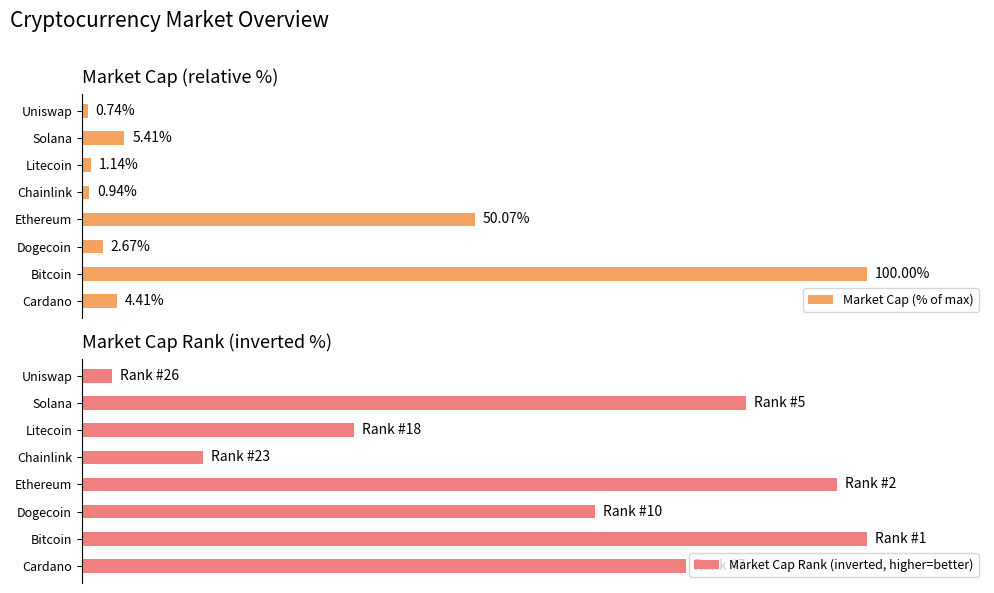

Is it true that Market Cap (% of max) equals 1.8 at Cardano?

False